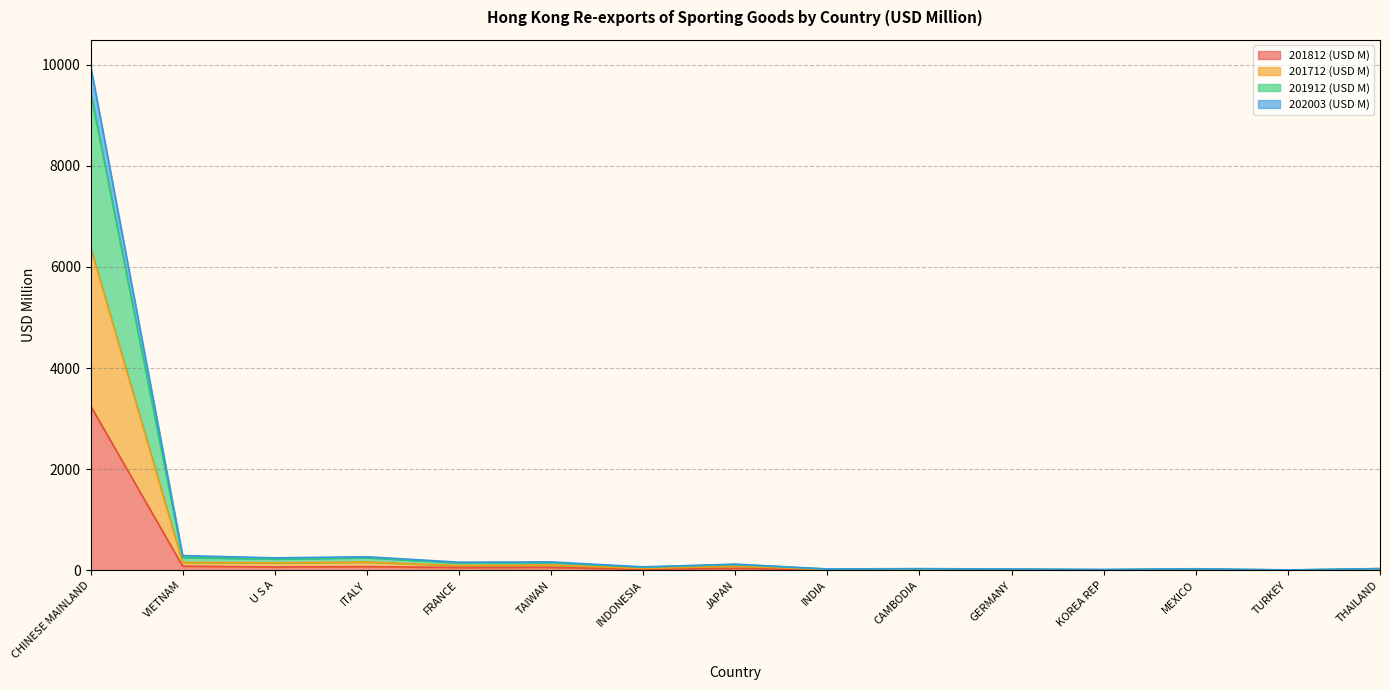

True or false: 202003 (USD M) and 201712 (USD M) intersect in this chart.

False